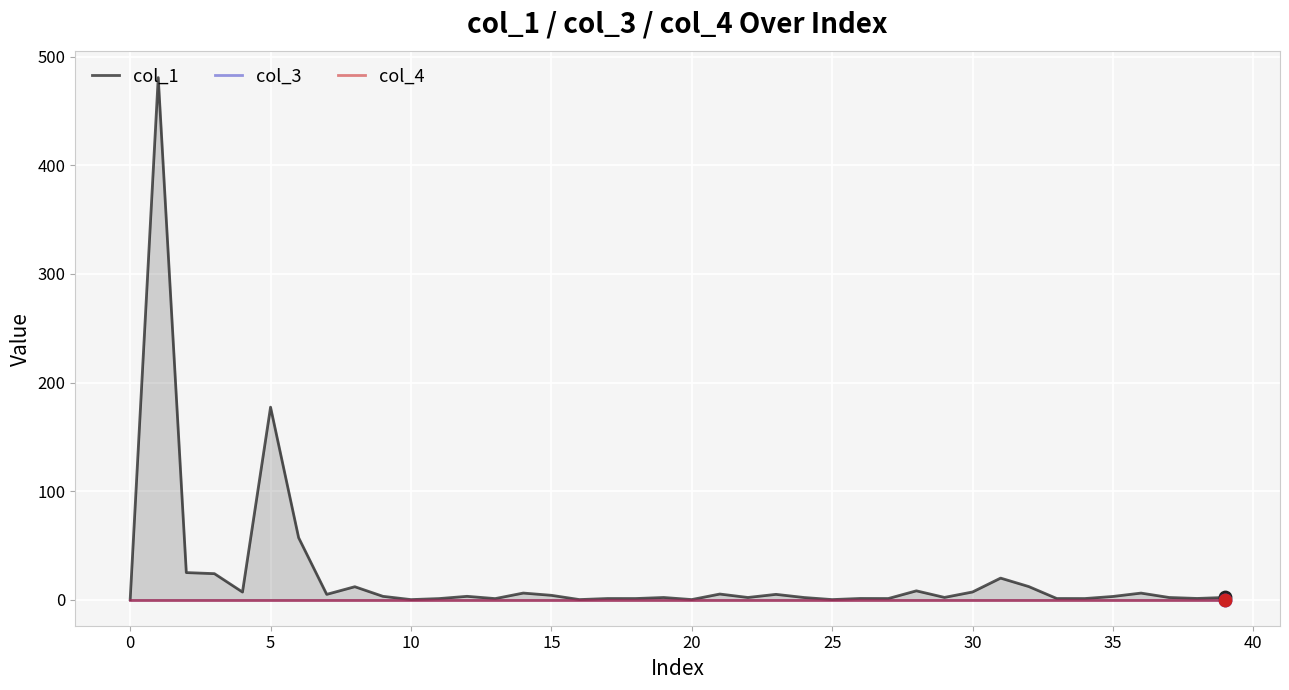

What is the total value across all series at 28?

8.1